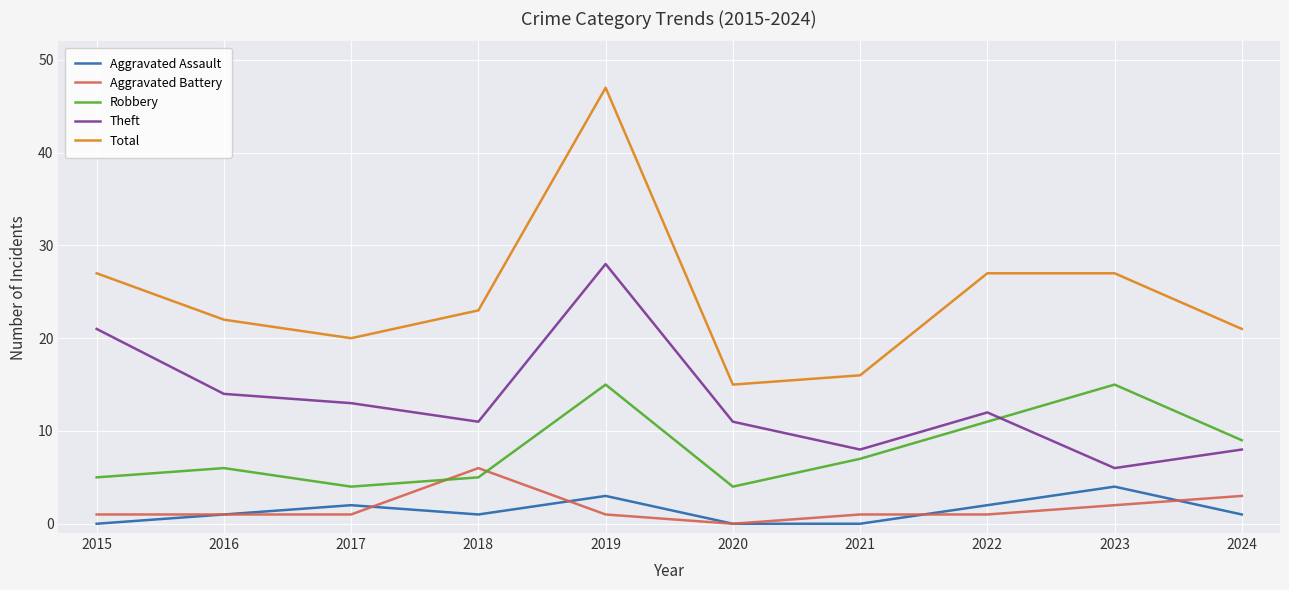

Which series changed the most between 2019 and 2020?

Total